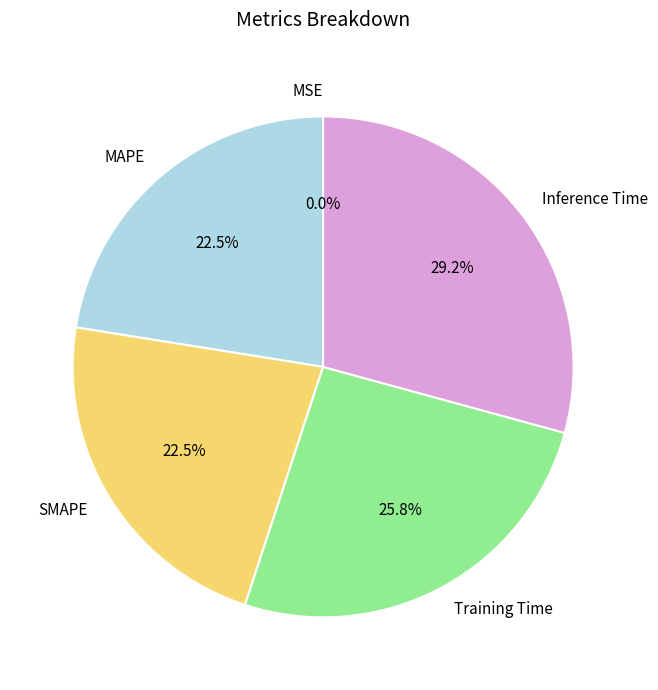

What percentage is the MAPE slice, to the nearest percent?

22%